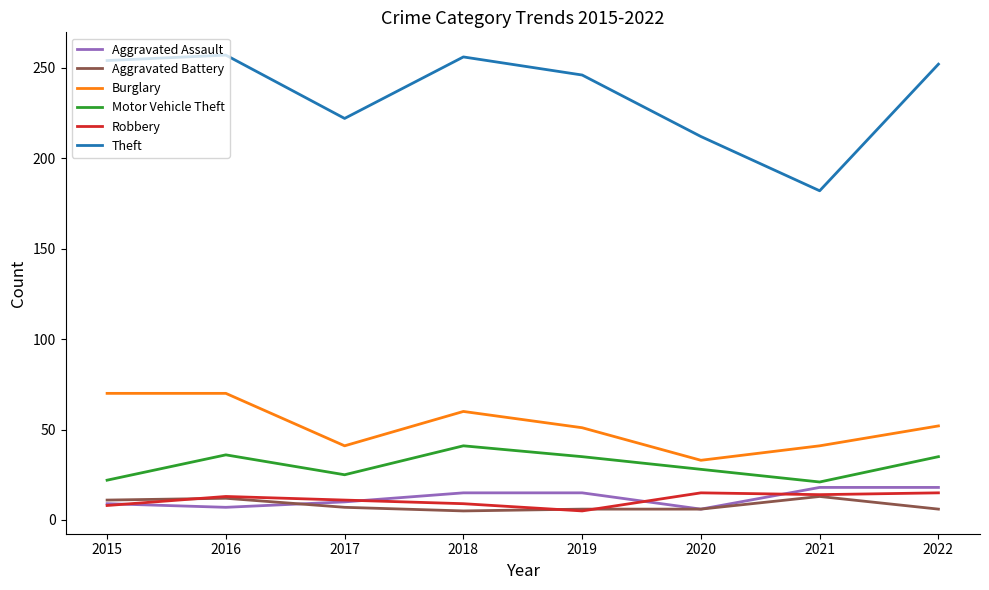

How many lines are shown in the chart?

6